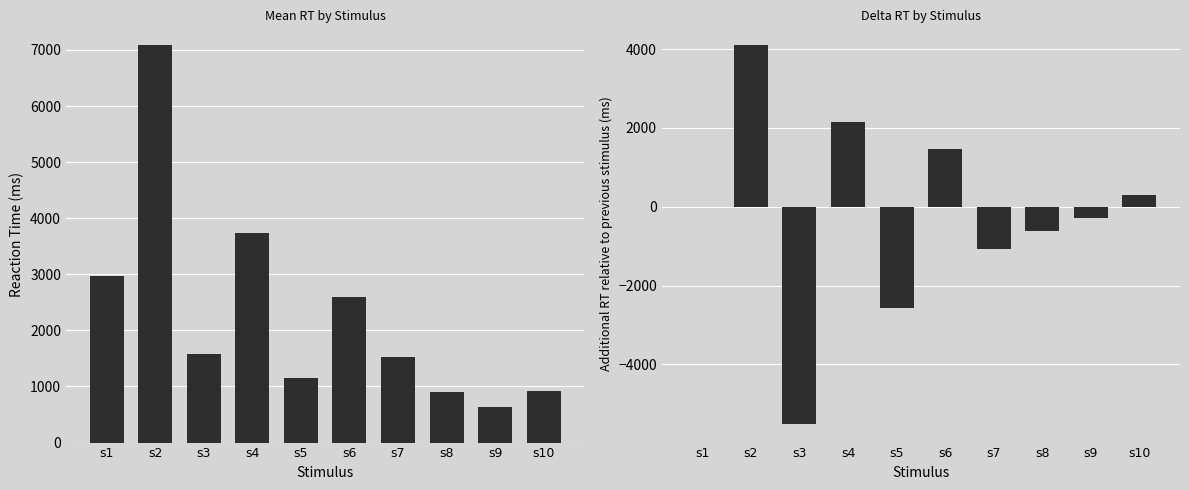

What are all the series names shown in the legend?

Mean RT, Delta RT